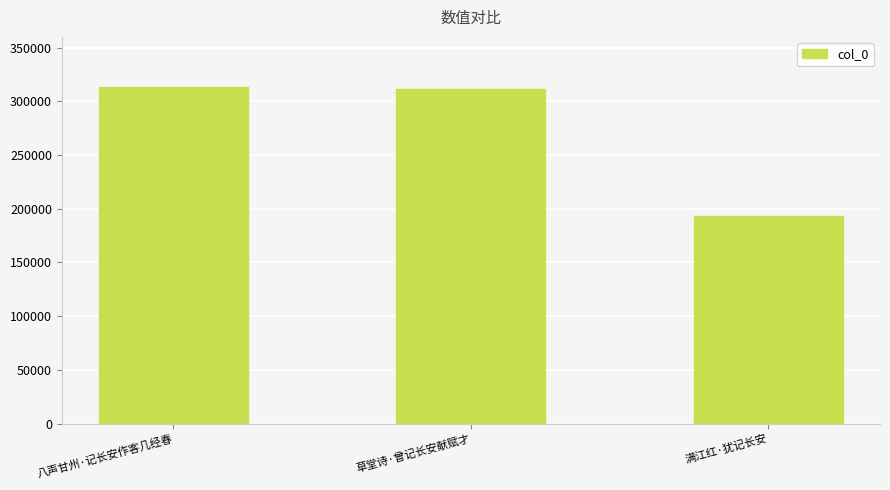

At which category does the chart reach its minimum across all series?

满江红·犹记长安